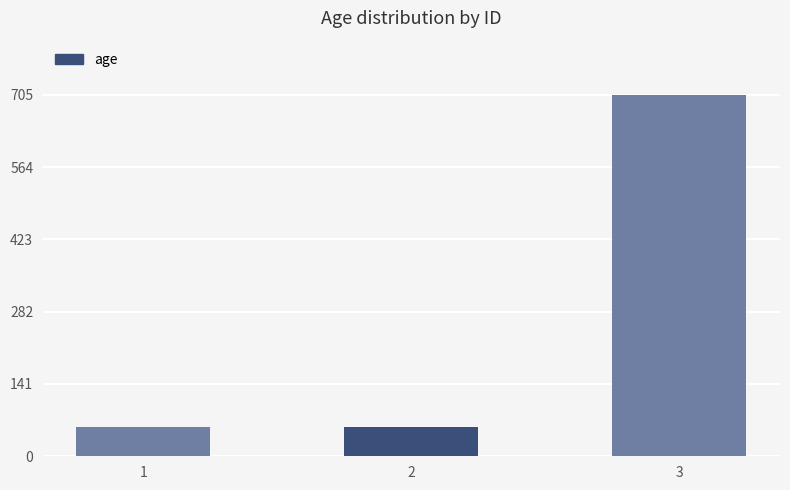

Reading right to left, extract all data points from this chart.

705	57	57